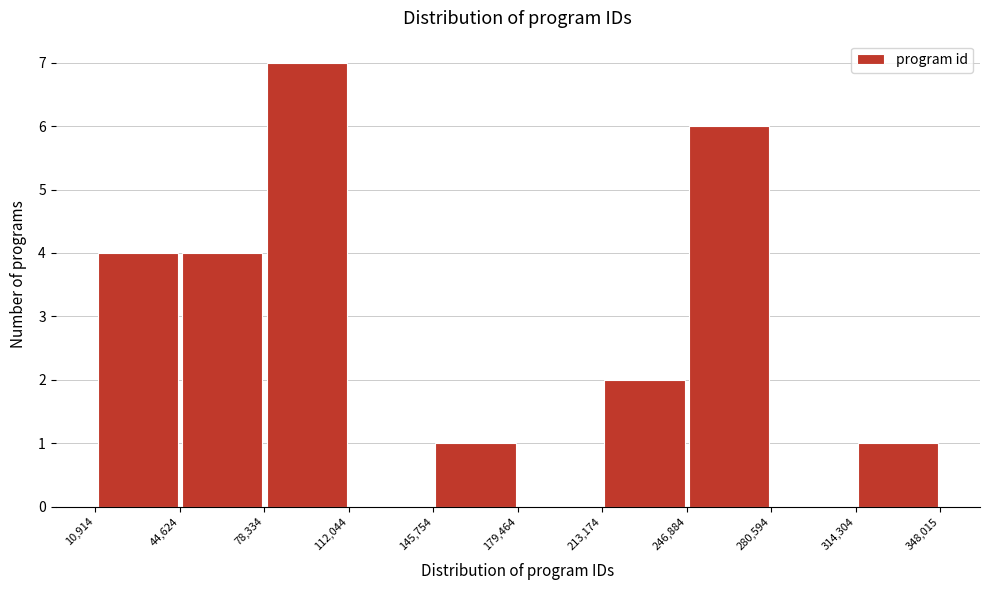

Which range on the x-axis has the tallest bar?

78,334 to 112,044